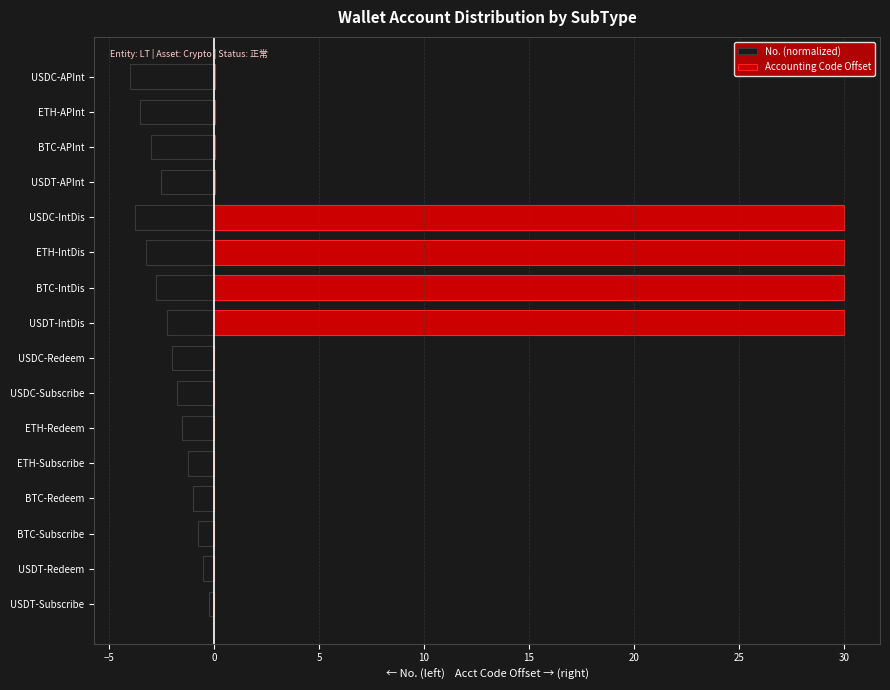

What is the minimum value shown in the chart?

-4.0